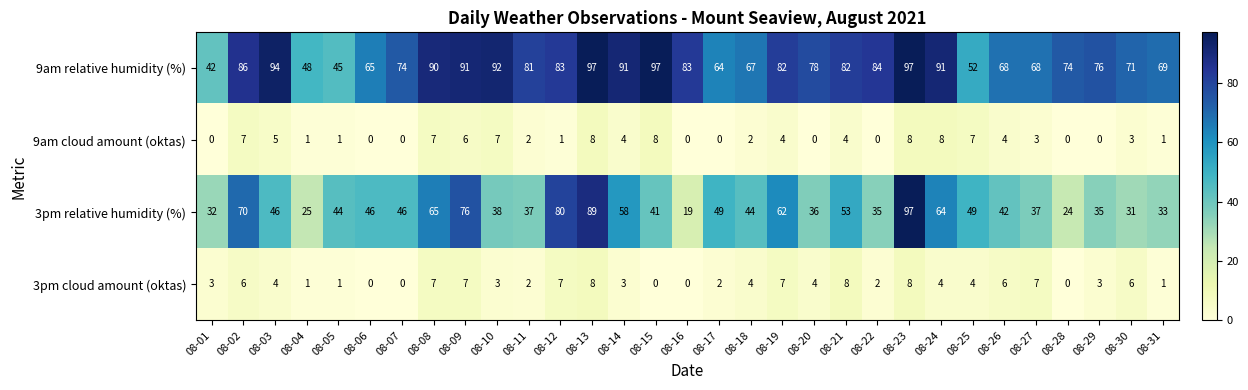

At which category is the sum across all series the highest?

08-23